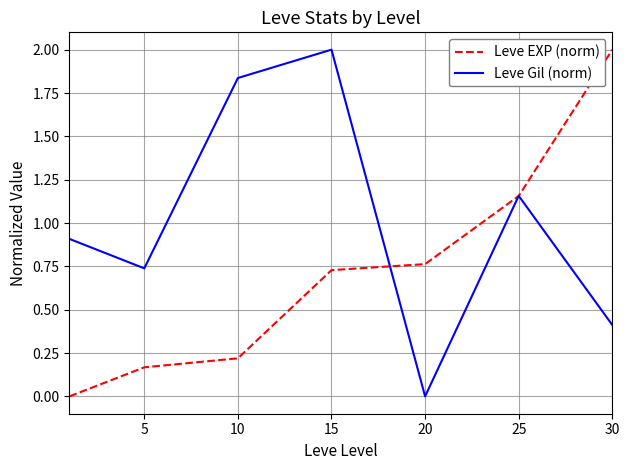

What is the highest value of the Leve EXP (norm) series?

2.0